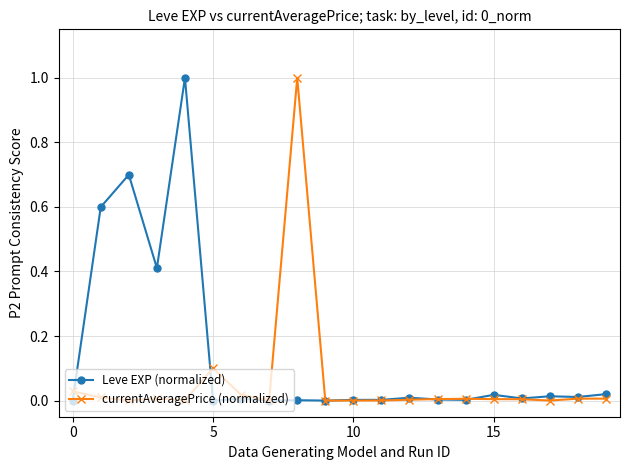

What is the highest value of the Leve EXP (normalized) series?

1.0